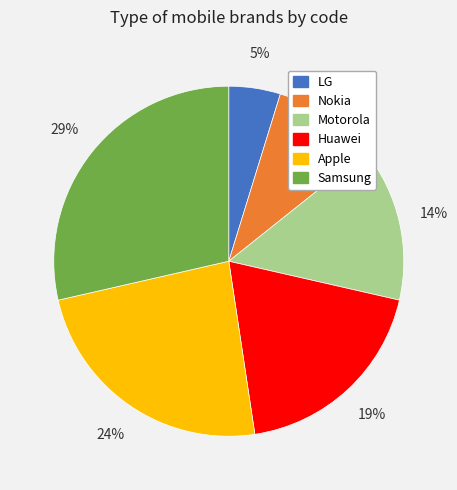

To the nearest percent, what portion does Nokia represent?

10%